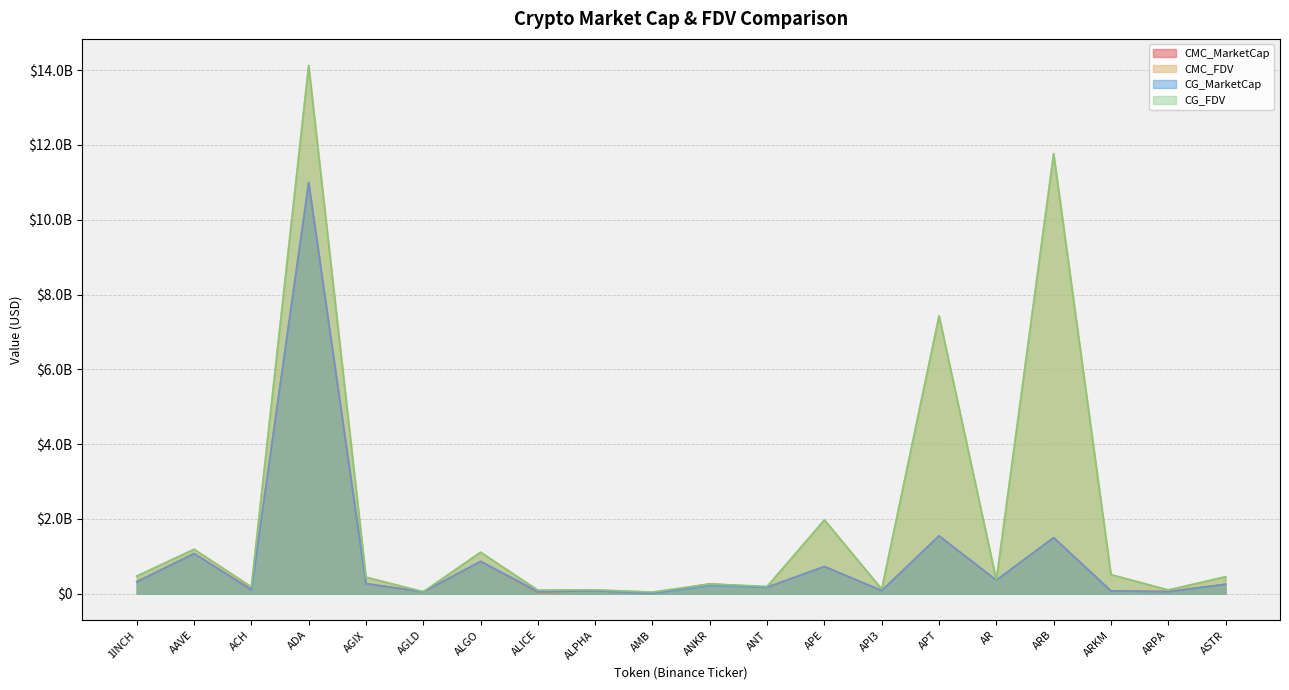

How many data points in CMC_FDV are less than 441715702?

10